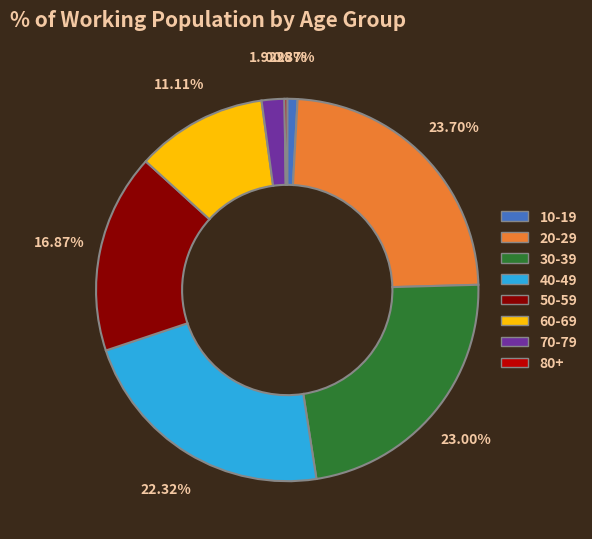

Is there any slice that represents more than half of the pie?

No